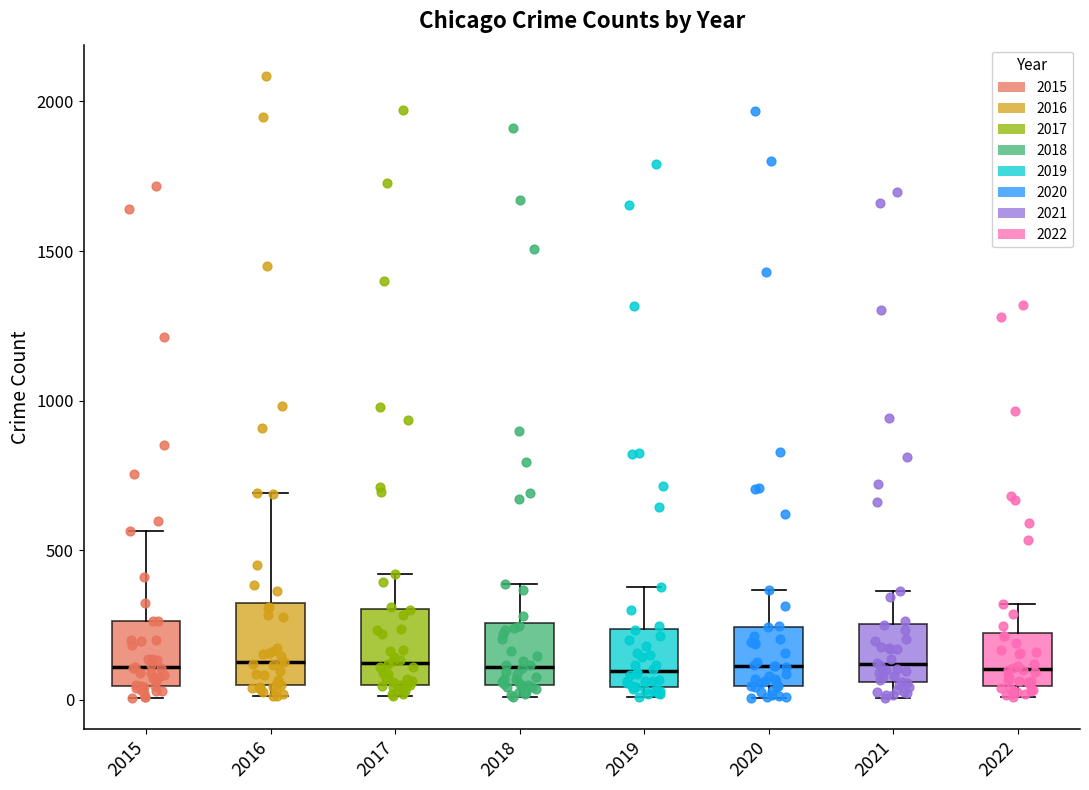

Reading left to right, read every box against the y-axis: the position of its median line, the range the box covers, and the ends of its whiskers. The values are not printed on the chart, so give them approximately, as read against the axis.

2015: median 100, box 50 to 250, whiskers 0 to 550
2016: median 150, box 50 to 300, whiskers 0 to 700
2017: median 100, box 50 to 300, whiskers 0 to 400
2018: median 100, box 50 to 250, whiskers 0 to 400
2019: median 100, box 50 to 250, whiskers 0 to 400
2020: median 100, box 50 to 250, whiskers 0 to 350
2021: median 100, box 50 to 250, whiskers 0 to 350
2022: median 100, box 50 to 200, whiskers 0 to 300